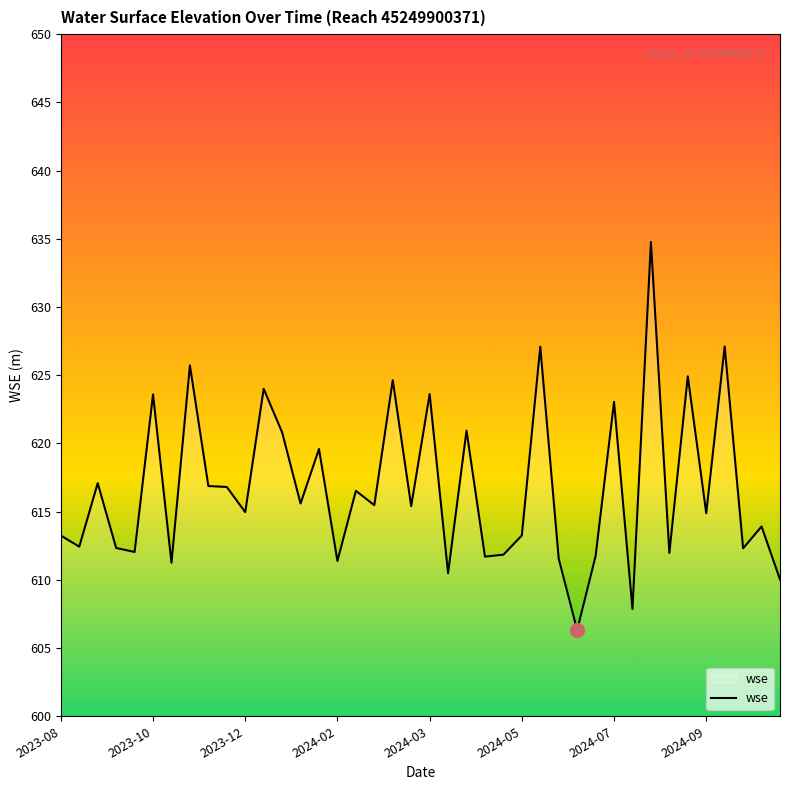

What is the difference between the maximum and minimum values?

28.4